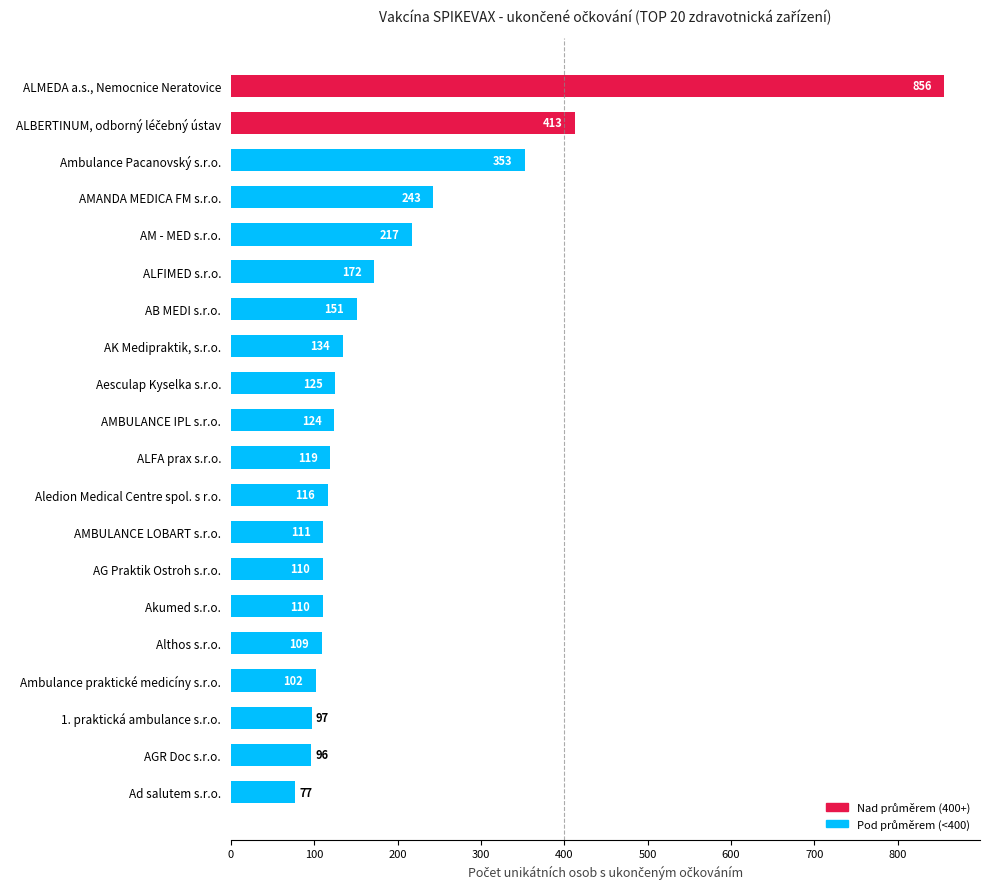

How many data points does each series have?

20